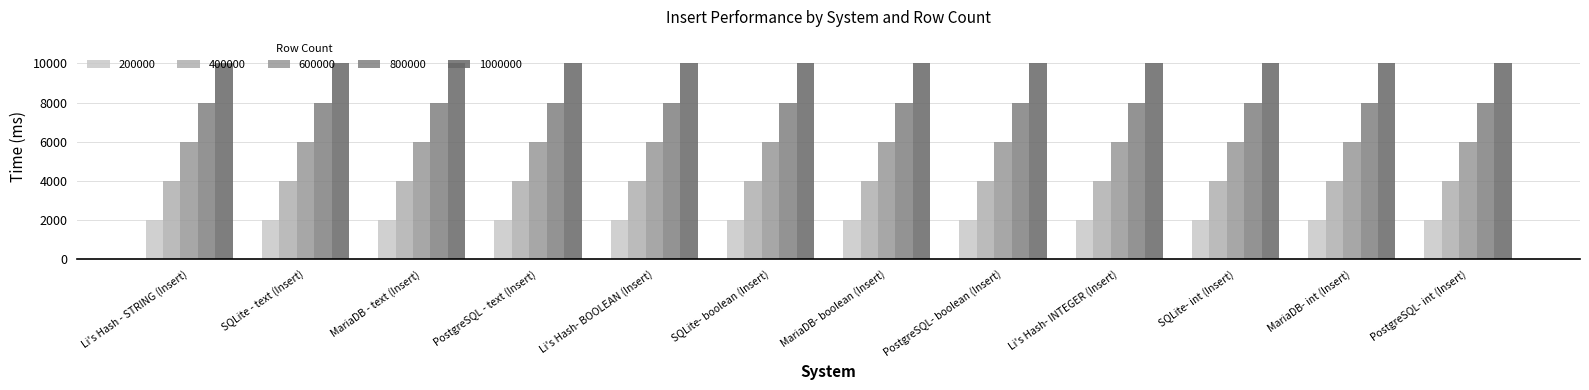

Is it true that 400000 equals 445.0 at Li's Hash- INTEGER (Insert)?

False